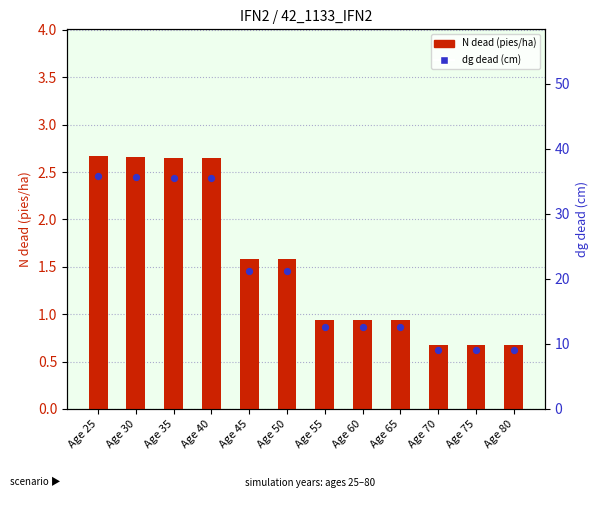

What is the change in value from Age 40 to Age 60?

-1.7